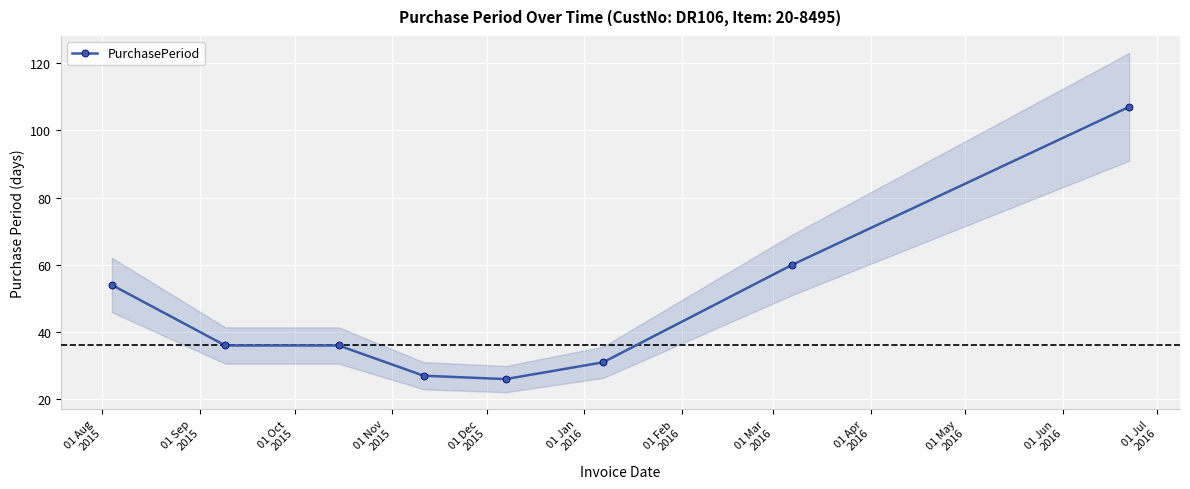

What is the minimum value shown in the chart?

26